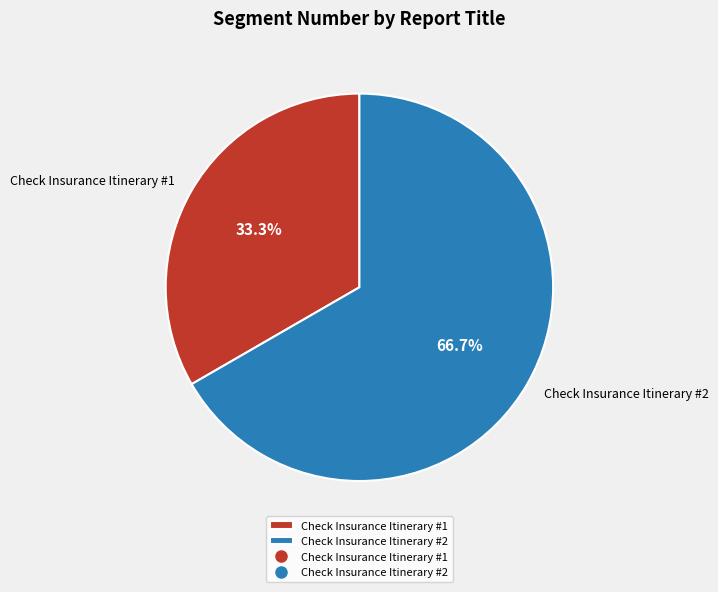

Which category has the smallest portion of the pie?

Check Insurance Itinerary #1